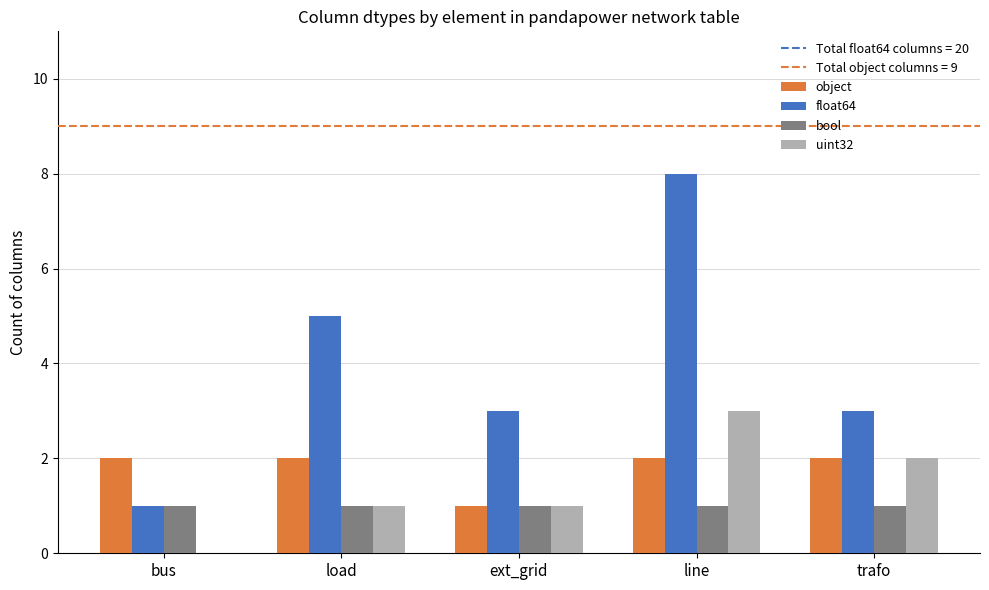

True or false: bool has a value of 0 at load.

False